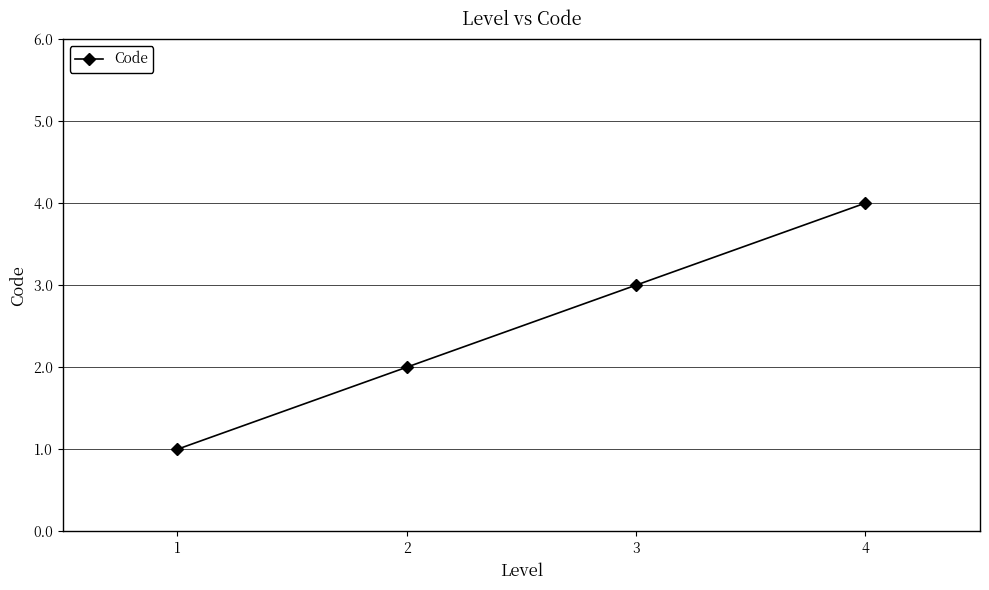

What is the sum of all values?

10